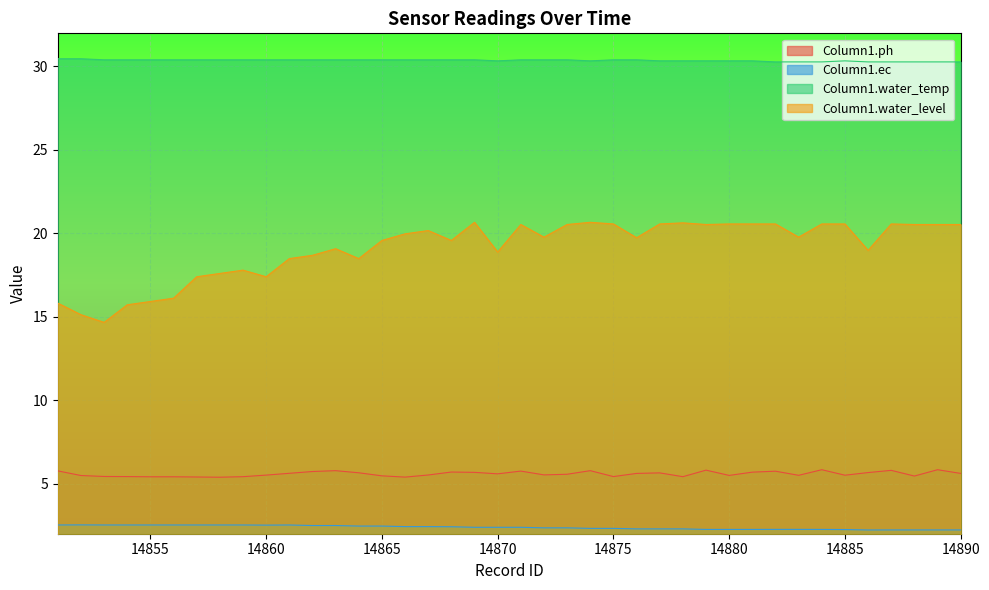

The value of Column1.ph at 14883 is 3.3. True or false?

False